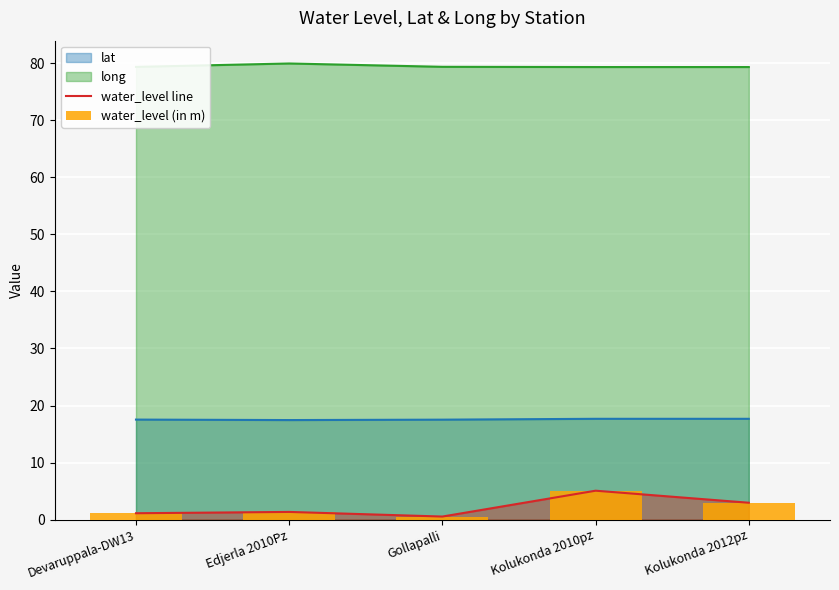

The water_level (in m) series shows 1.1 at Devaruppala-DW13. True or false?

True